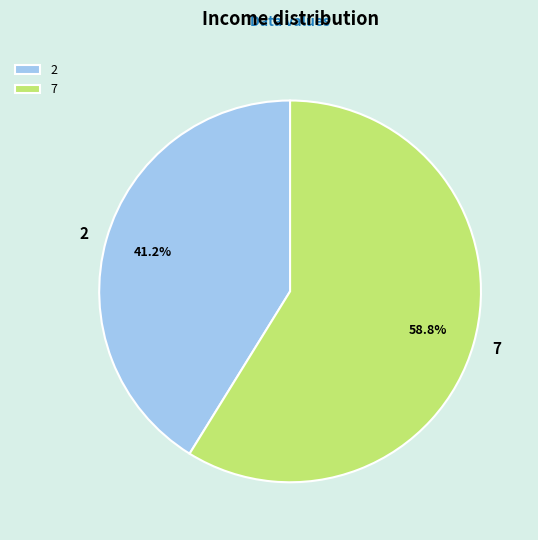

The 7 slice represents 73% of the pie. True or false?

False